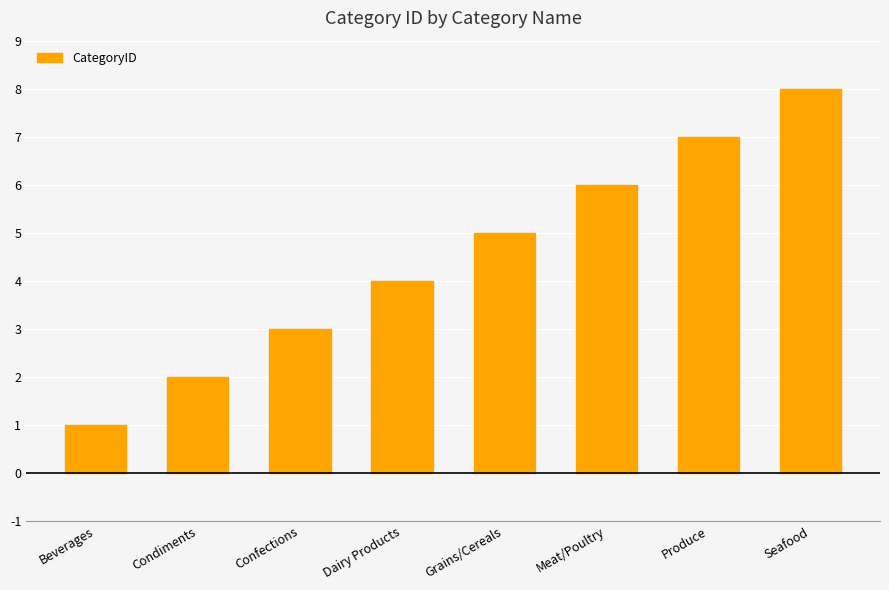

The value at Dairy Products is 7. True or false?

False